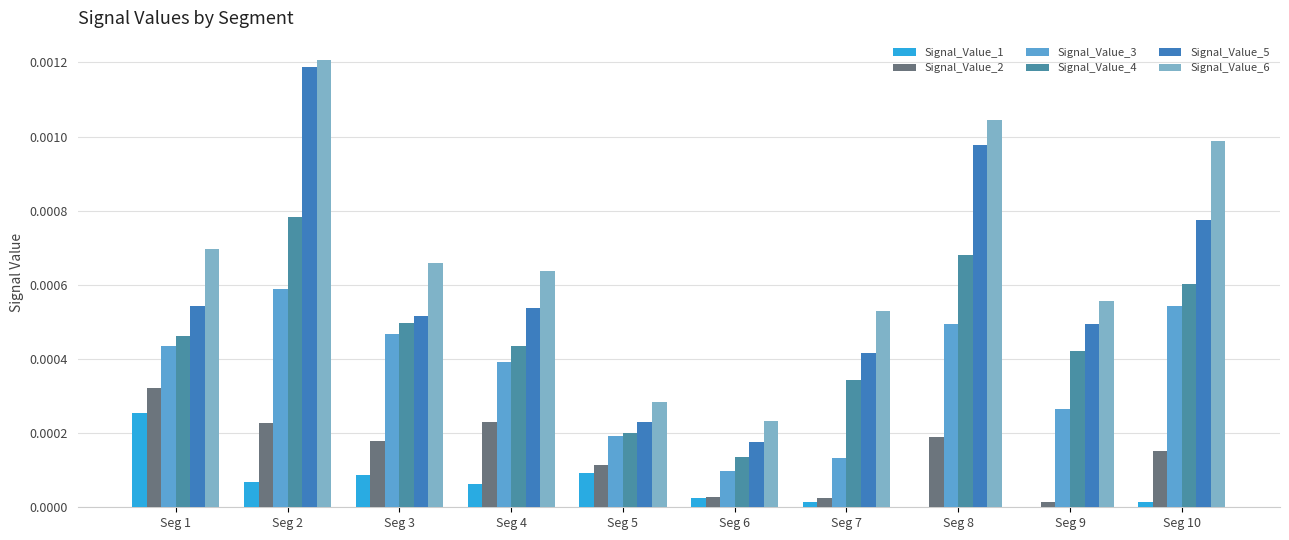

True or false: Signal_Value_5 has a value of 0.0 at Seg 2.

False